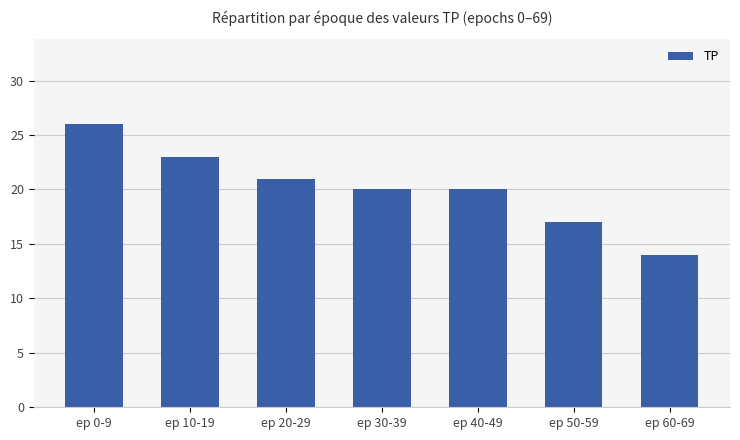

What is the ratio of the value at ep 40-49 to the value at ep 50-59?

1.2